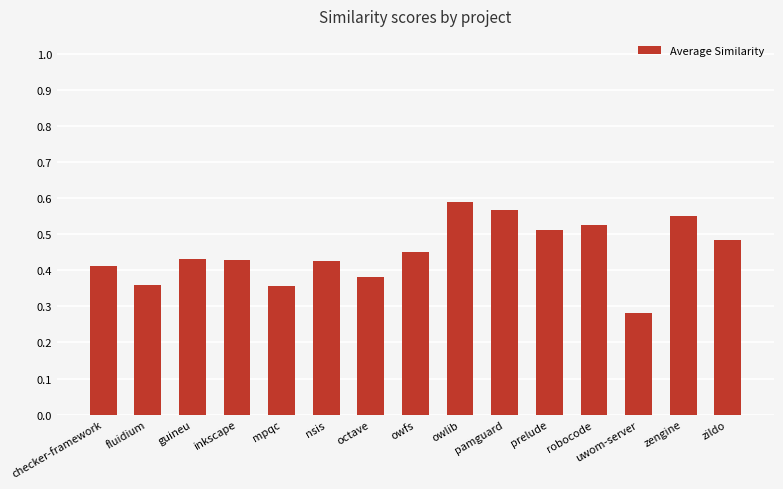

Count the values in the range 0 to 1.

15